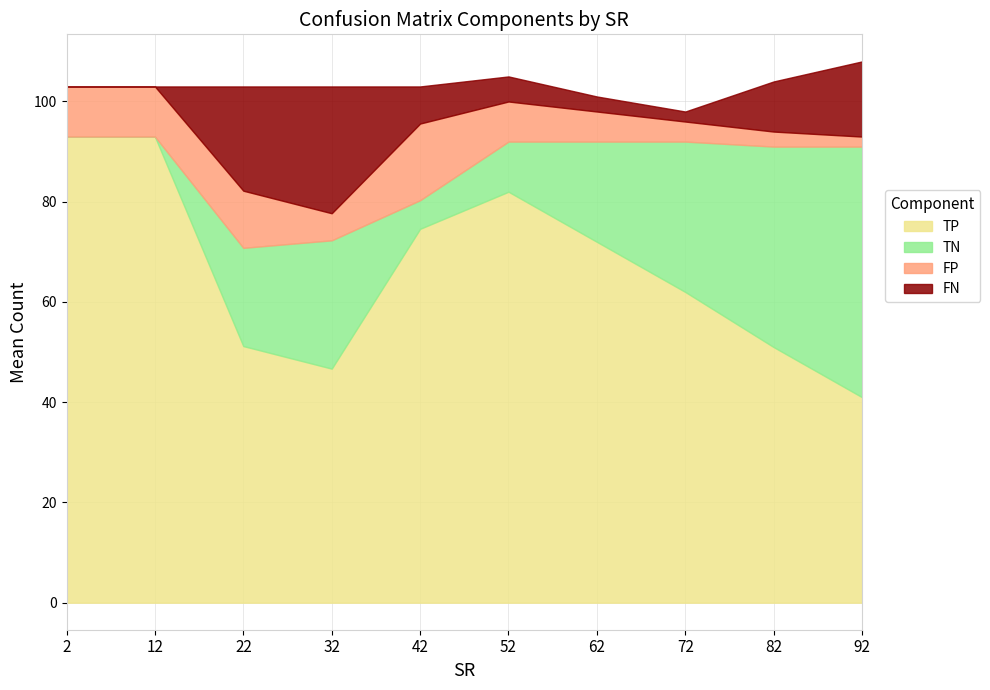

List the series in order of their peak value, highest first.

TP, TN, FN, FP